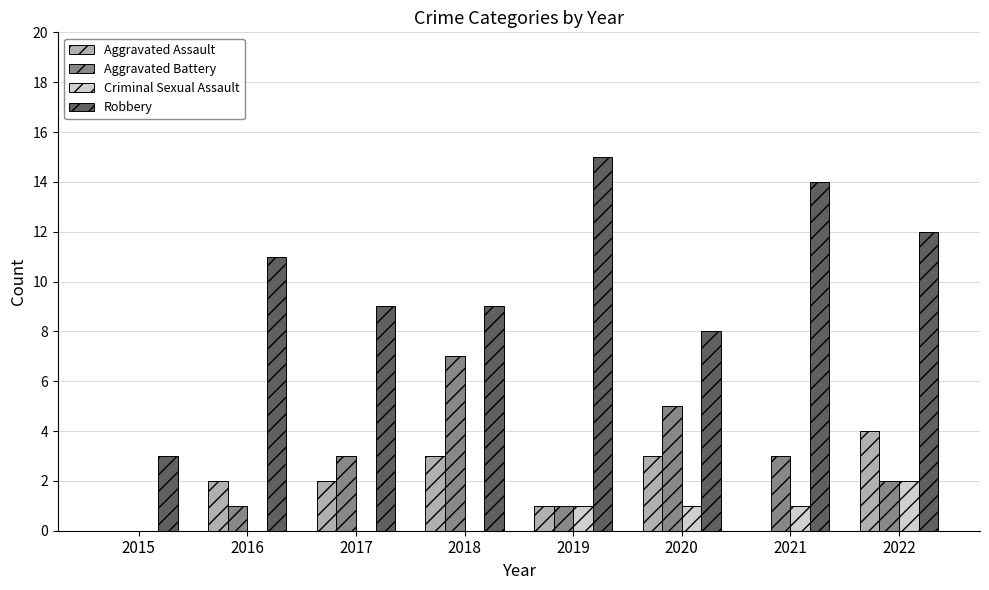

Reading left to right, extract all data points from this chart.

Aggravated Assault: 2015=0	2016=2	2017=2	2018=3	2019=1	2020=3	2021=0	2022=4
Aggravated Battery: 2015=0	2016=1	2017=3	2018=7	2019=1	2020=5	2021=3	2022=2
Criminal Sexual Assault: 2015=0	2016=0	2017=0	2018=0	2019=1	2020=1	2021=1	2022=2
Robbery: 2015=3	2016=11	2017=9	2018=9	2019=15	2020=8	2021=14	2022=12